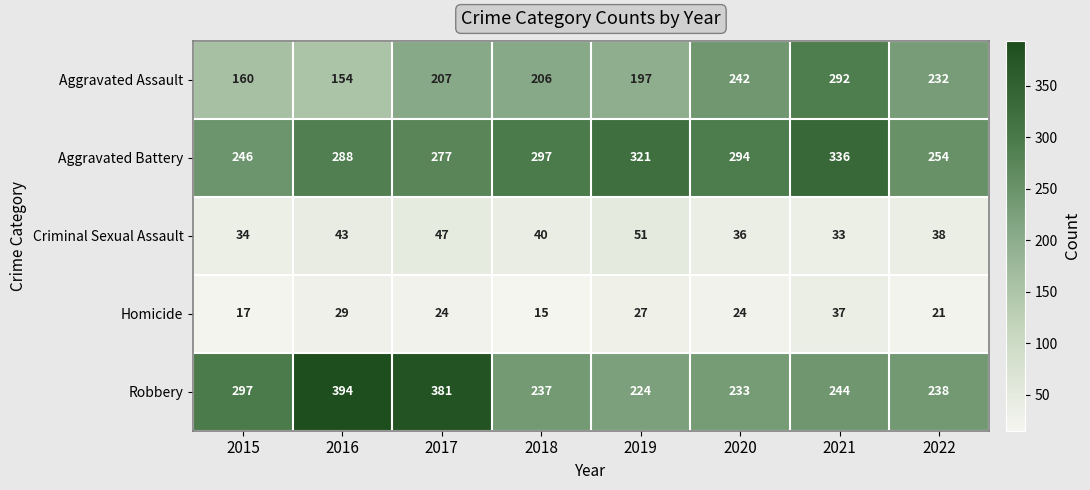

What is the difference between the maximum and second lowest values in the Robbery series?

161